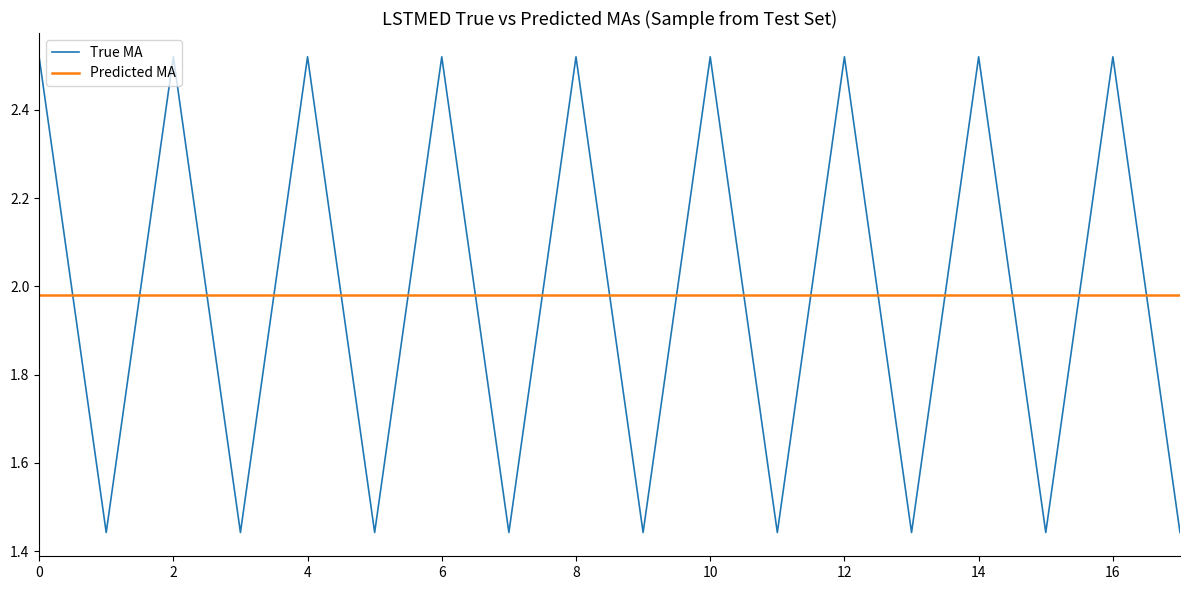

Which series has the widest spread of values?

True MA